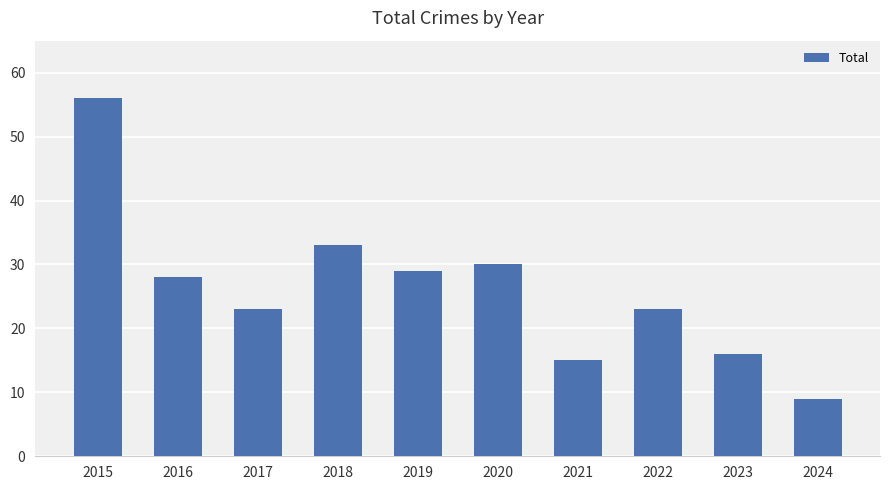

At which label does the data first exceed 28?

2015